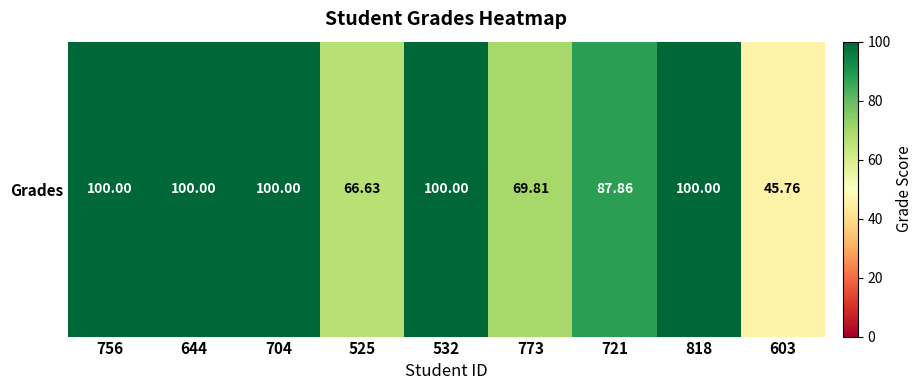

The value at 756 is 100.0. True or false?

True